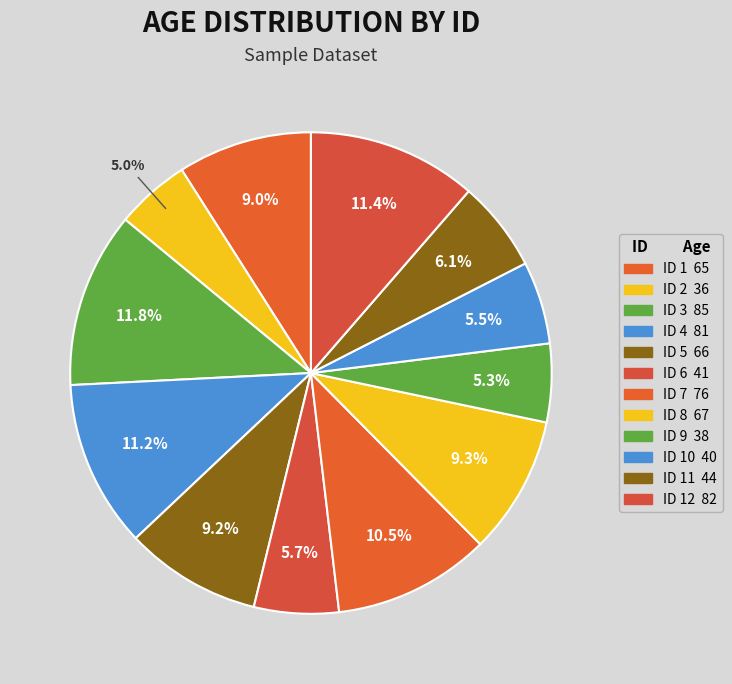

How many slices are in this pie chart?

12